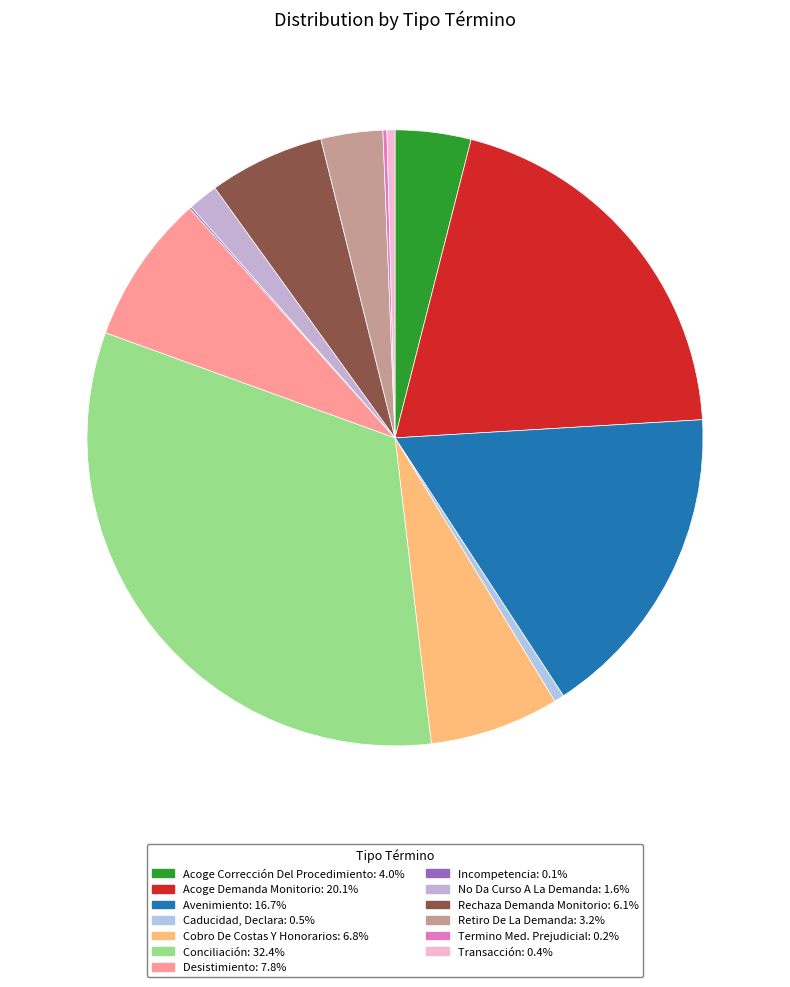

Which has a higher value, Rechaza Demanda Monitorio or Acoge Corrección Del Procedimiento?

Rechaza Demanda Monitorio